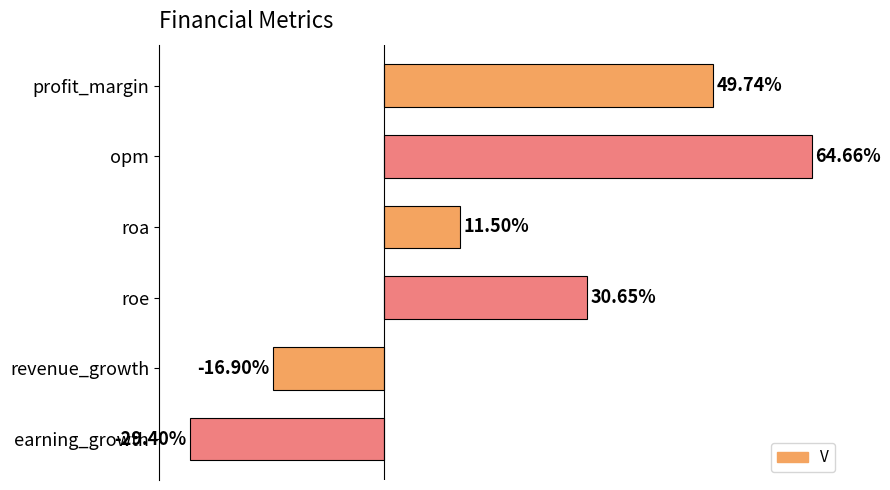

Are the bars horizontal?

Yes